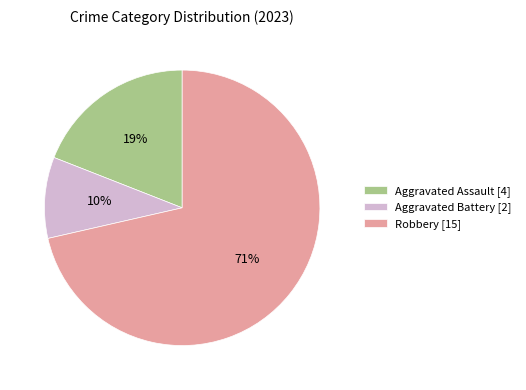

How many segments does this pie chart have?

3